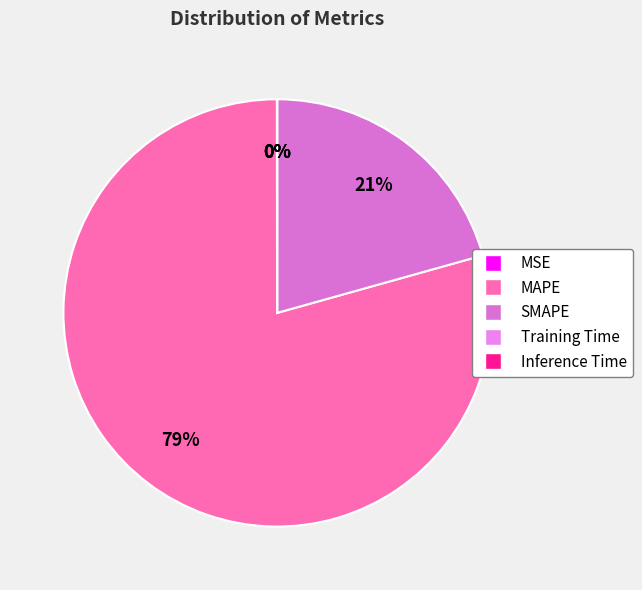

Which category accounts for the majority?

MAPE